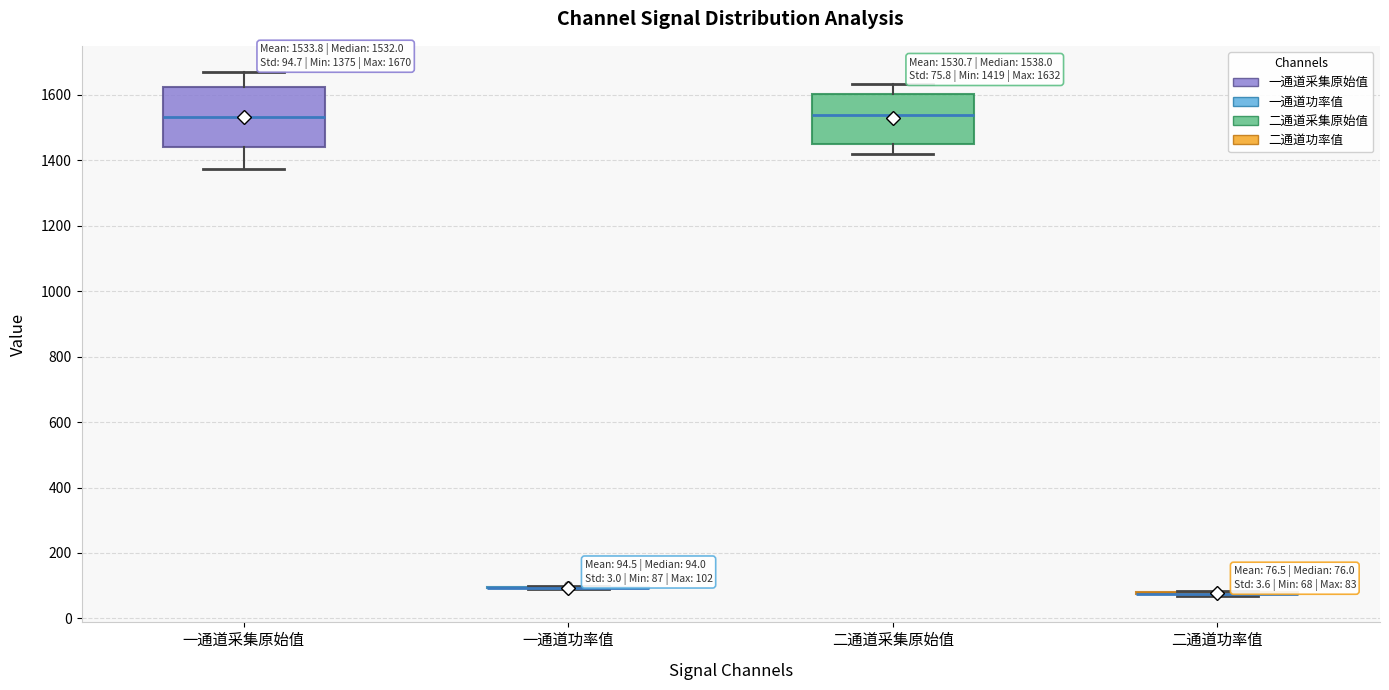

Which box is the tallest, from its lower edge to its upper edge?

一通道采集原始值